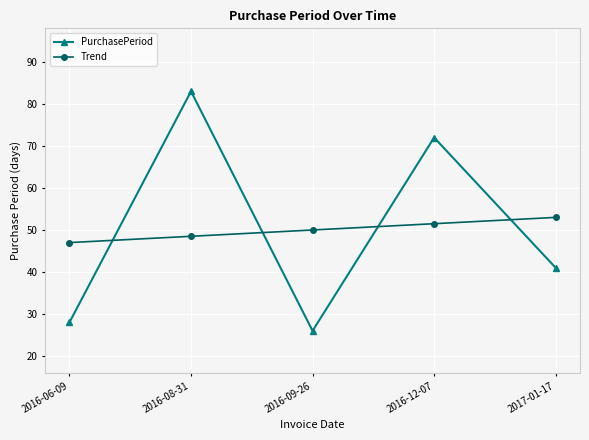

Which series changed the most between 2016-08-31 and 2016-12-07?

PurchasePeriod